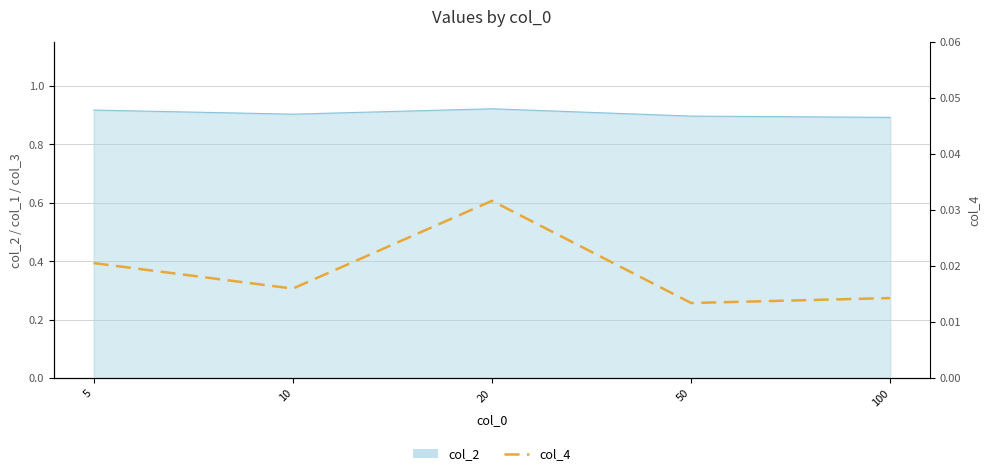

How many points are higher than both their immediate neighbors (excluding endpoints)?

1